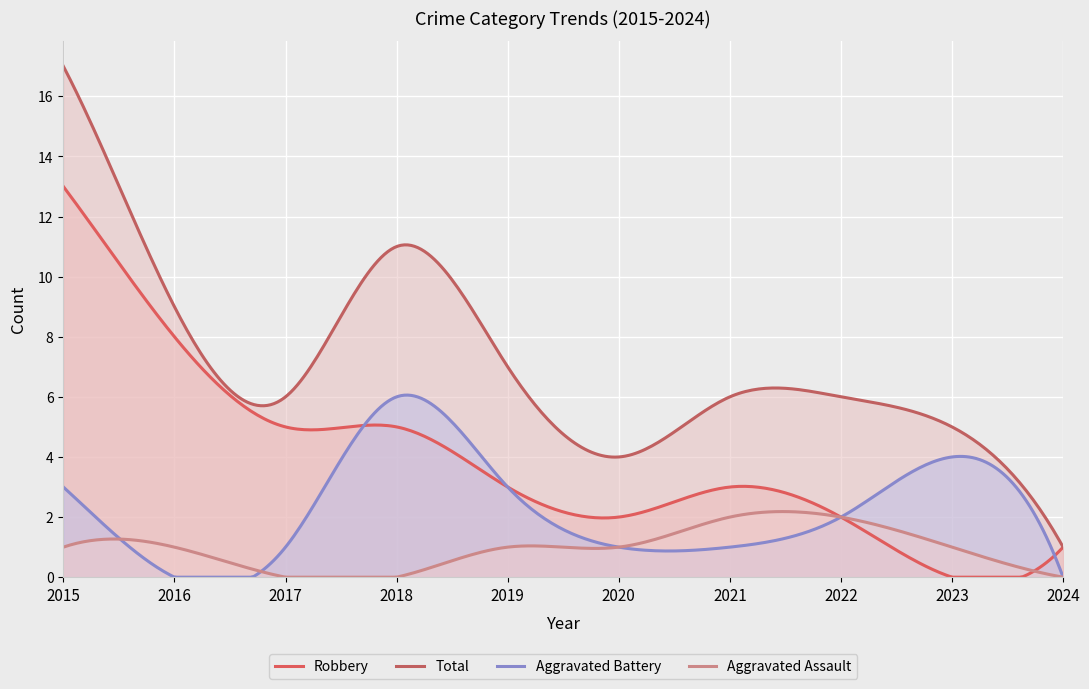

What is the value of the Aggravated Battery point at the 1st from the left?

3